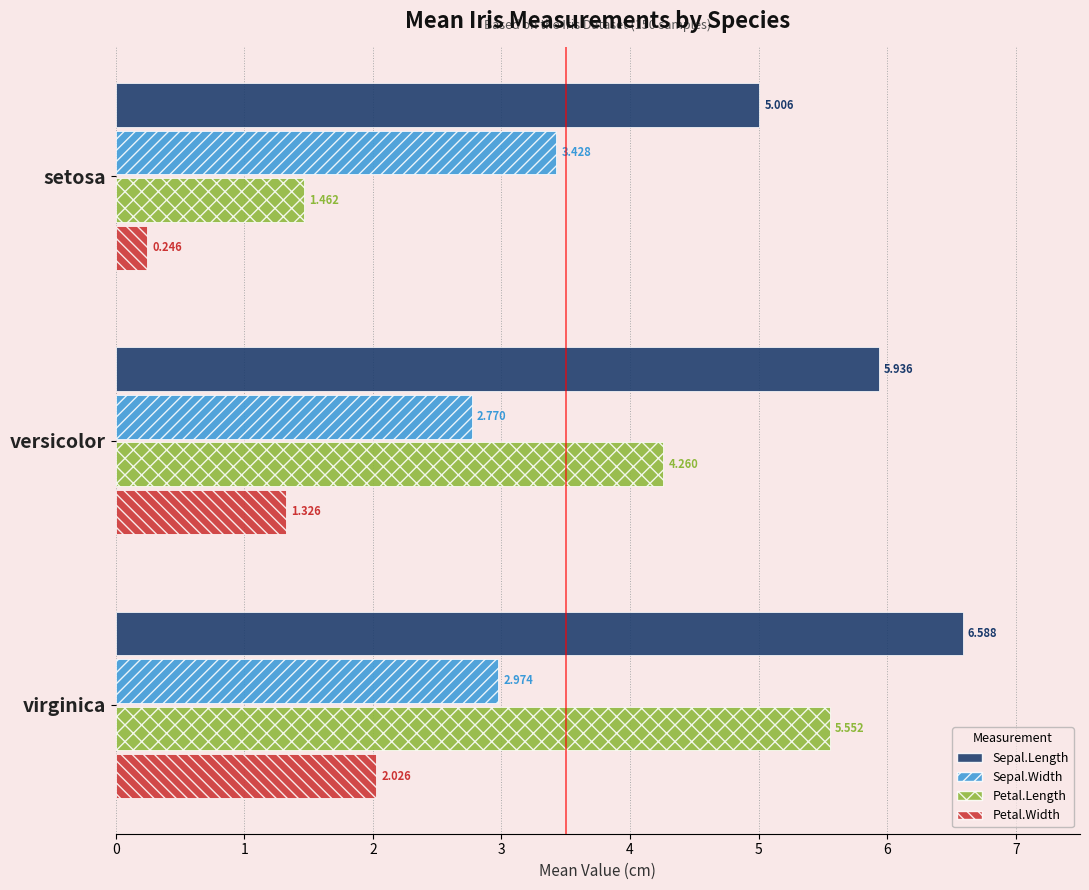

Which series has the widest spread of values?

Petal.Length